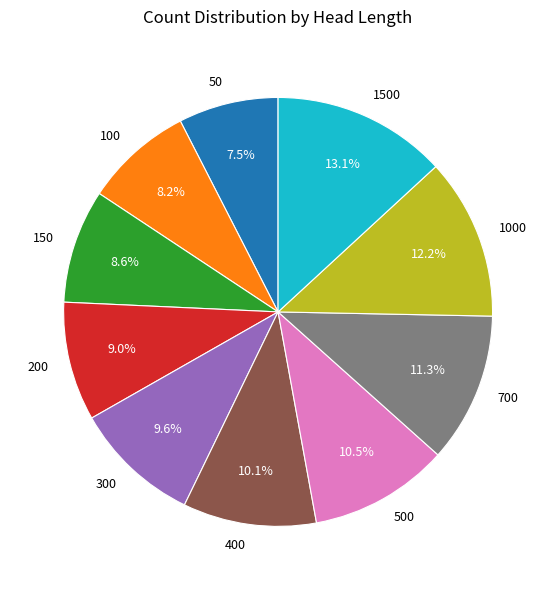

Is it true that 1000 is 12% of the pie?

True